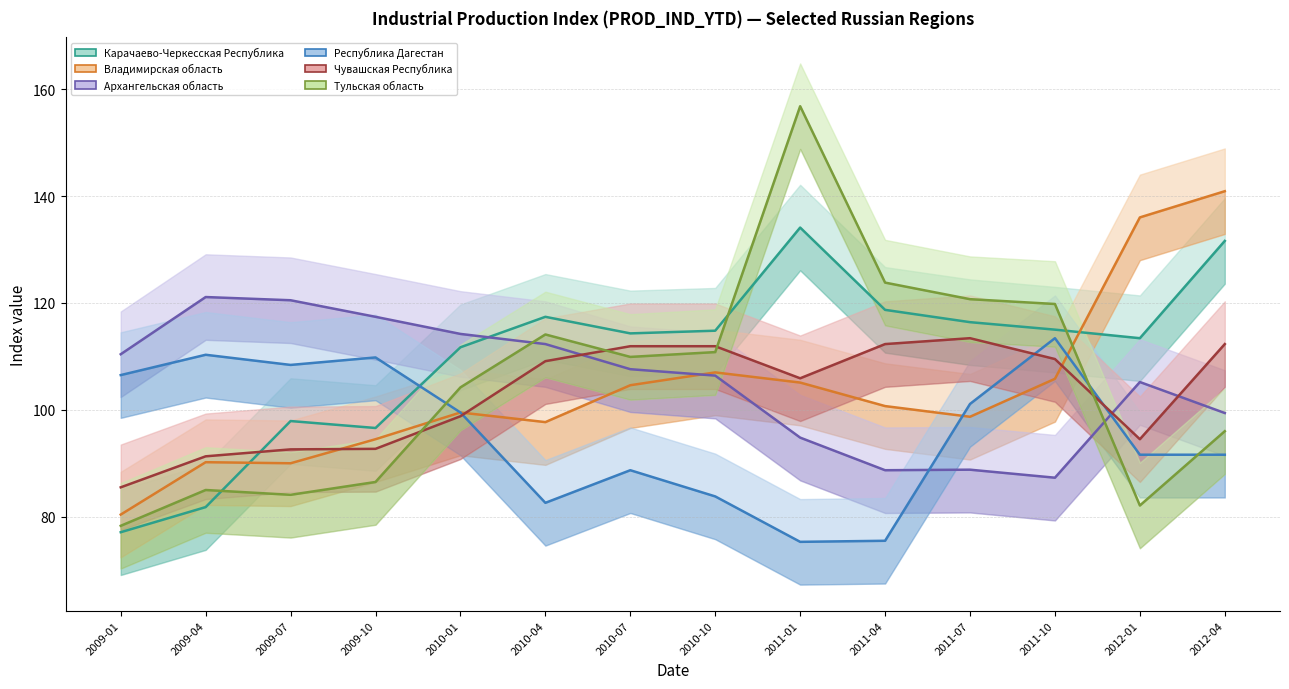

Between 2011-01 and 2012-01, which is larger?

2011-01